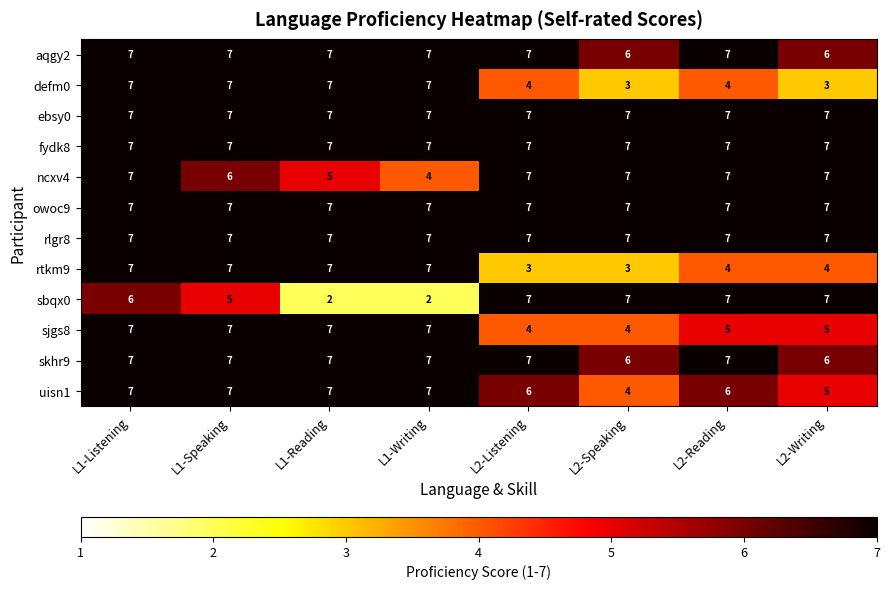

At which category is the sum across all series the highest?

L1-Listening